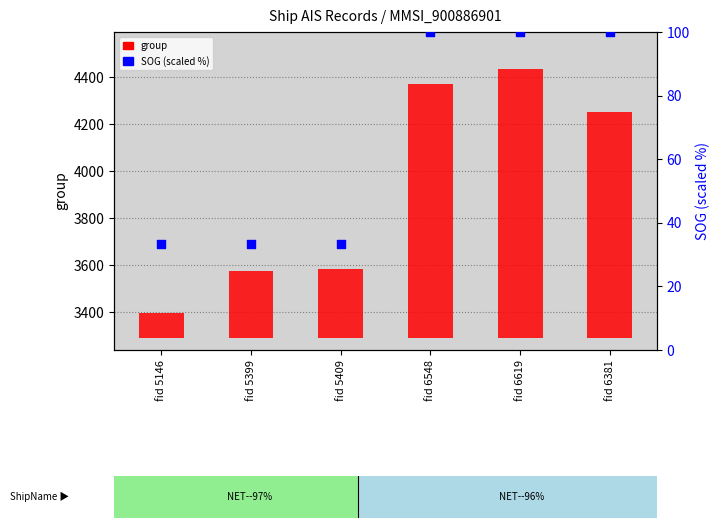

What are all the series names shown in the legend?

group, SOG (scaled %)